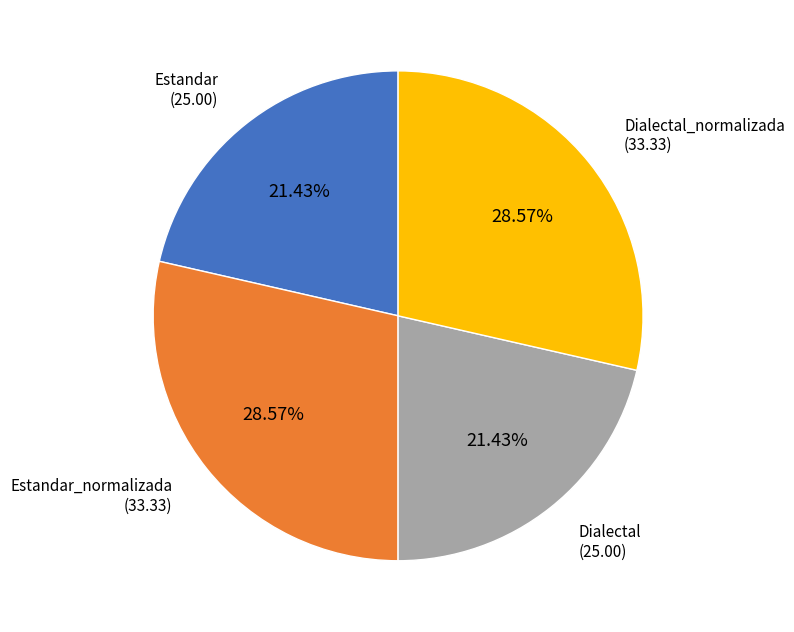

Is there any slice that represents more than half of the pie?

No